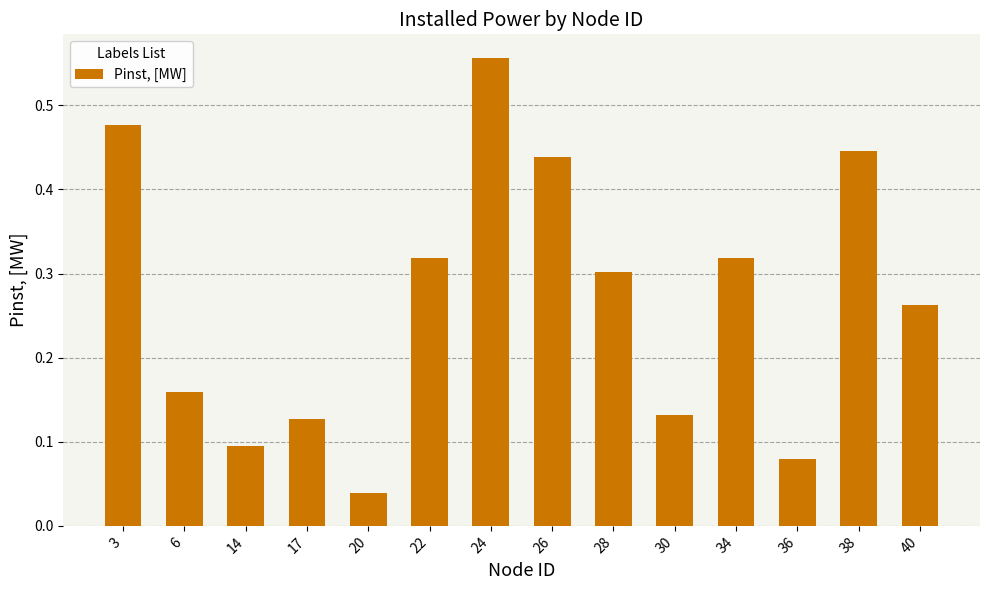

At which category does the chart reach its minimum across all series?

20